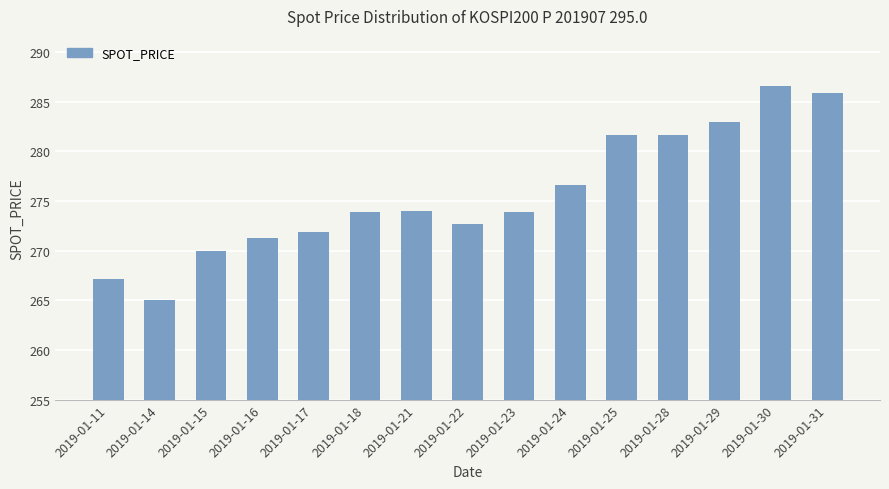

What is the maximum value shown in the chart?

286.6